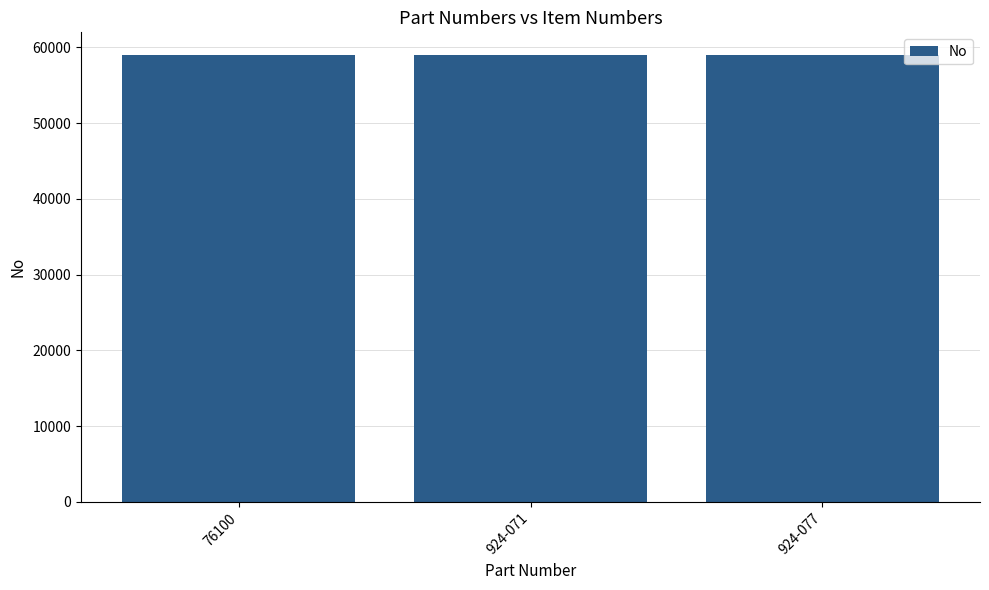

What is the value of the 3rd bar from the left?

59026